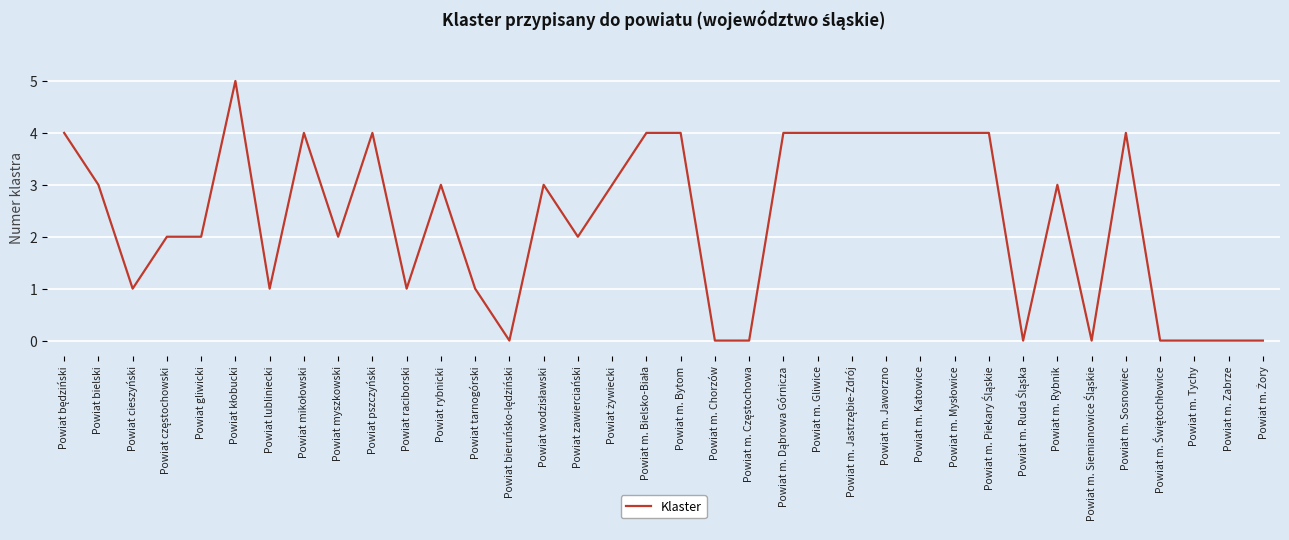

What position from the right is Powiat cieszyński?

34